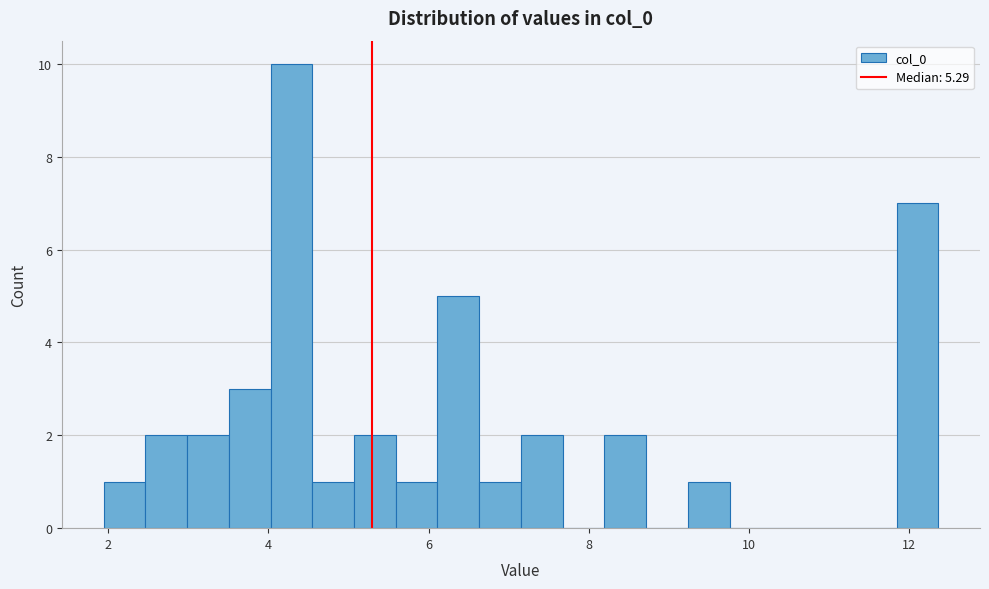

Read against the x-axis, roughly where is the centre of the tallest bar?

4.2